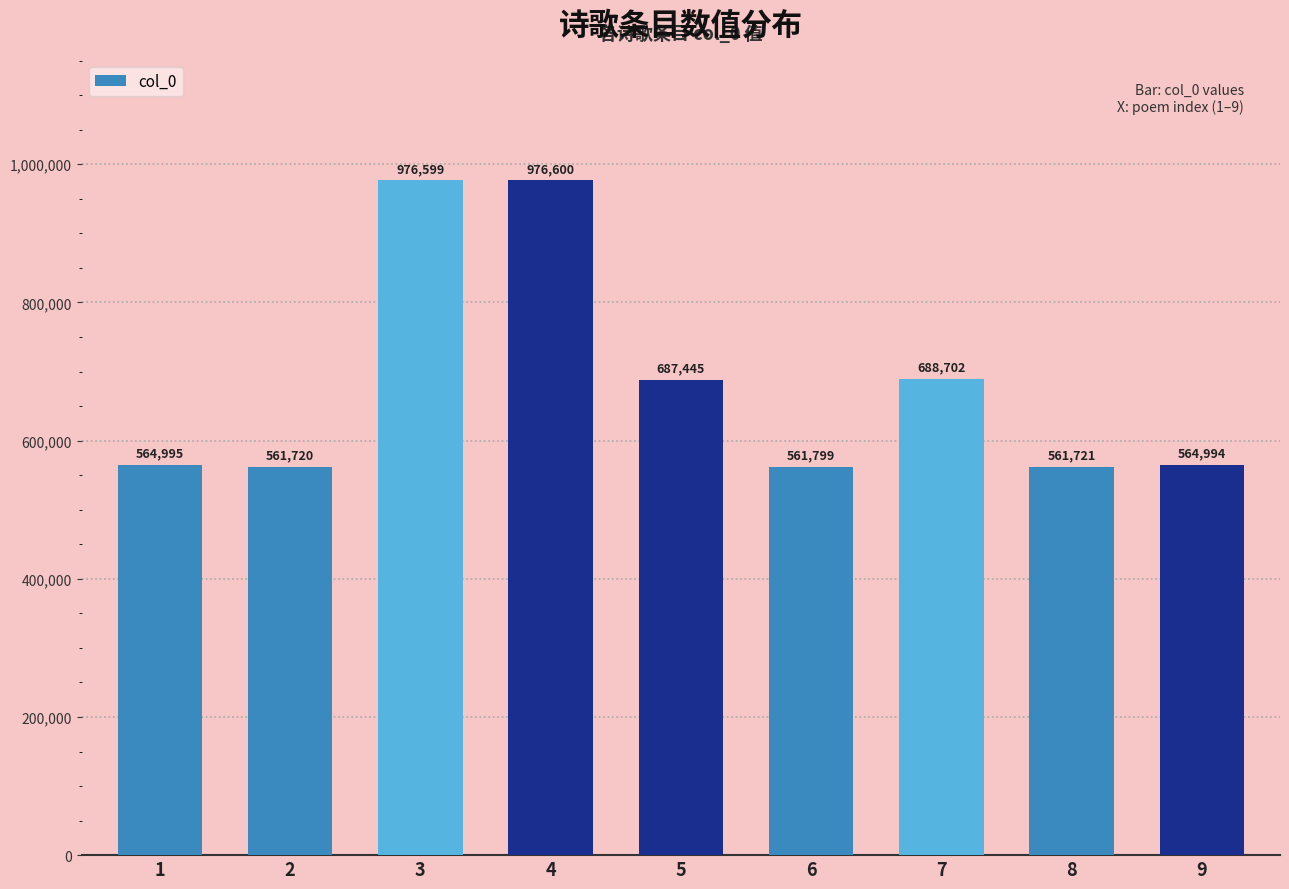

Is it true that the value at 6 is 854344?

False